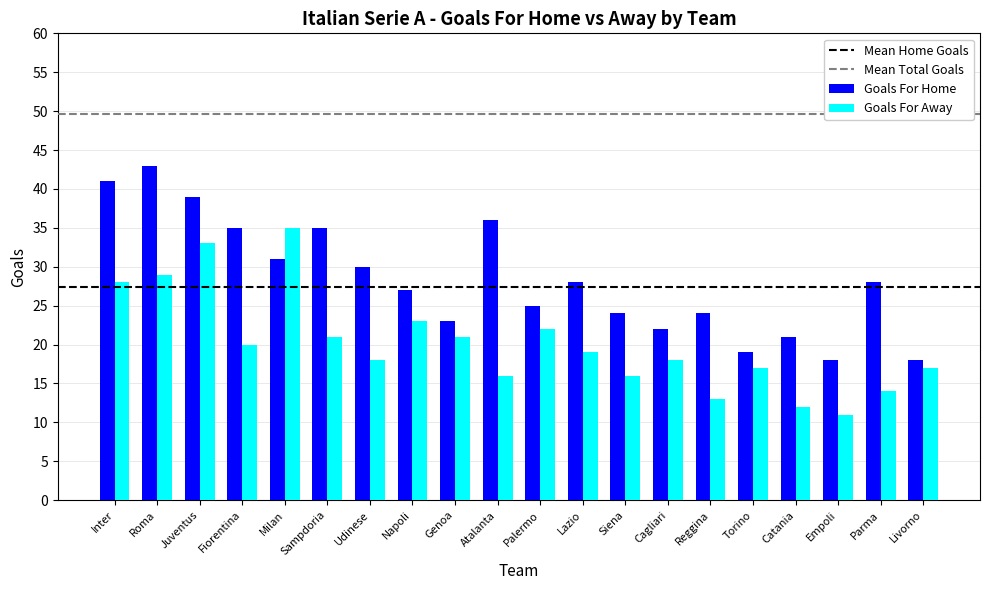

True or false: Goals For Home has a value of 59 at Roma.

False